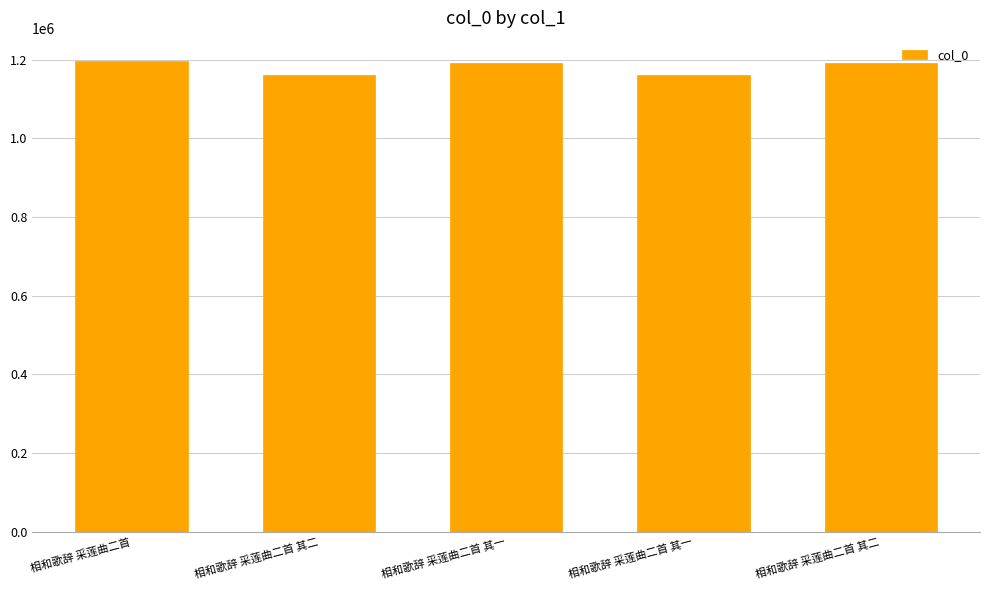

How many bars are there in total?

5